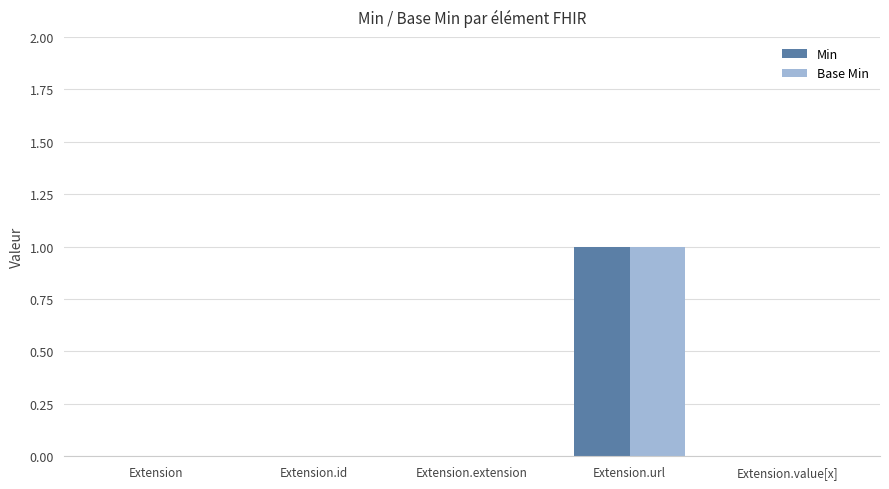

At which category is the sum across all series the highest?

Extension.url